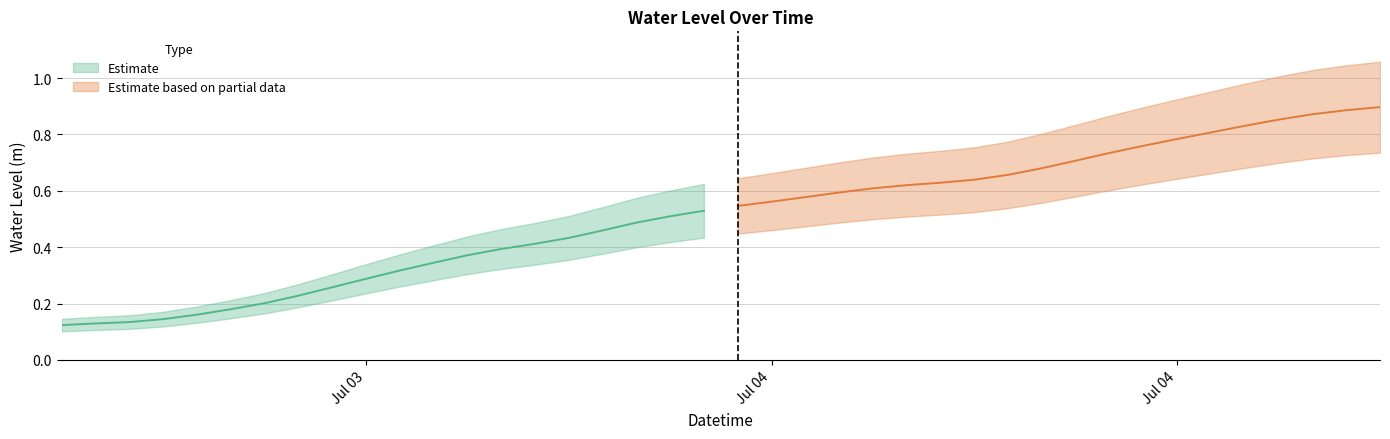

Reading left to right, extract all data points from this chart.

2023-07-03 06:00:00=0.1	2023-07-03 07:00:00=0.1	2023-07-03 08:00:00=0.1	2023-07-03 09:00:00=0.1	2023-07-03 10:00:00=0.2	2023-07-03 11:00:00=0.2	2023-07-03 12:00:00=0.2	2023-07-03 13:00:00=0.2	2023-07-03 14:00:00=0.3	2023-07-03 15:00:00=0.3	2023-07-03 16:00:00=0.3	2023-07-03 17:00:00=0.3	2023-07-03 18:00:00=0.4	2023-07-03 19:00:00=0.4	2023-07-03 20:00:00=0.4	2023-07-03 21:00:00=0.4	2023-07-03 22:00:00=0.5	2023-07-03 23:00:00=0.5	2023-07-04 00:00:00=0.5	2023-07-04 01:00:00=0.5	2023-07-04 02:00:00=0.5	2023-07-04 03:00:00=0.6	2023-07-04 04:00:00=0.6	2023-07-04 05:00:00=0.6	2023-07-04 06:00:00=0.6	2023-07-04 07:00:00=0.6	2023-07-04 08:00:00=0.6	2023-07-04 09:00:00=0.6	2023-07-04 10:00:00=0.7	2023-07-04 11:00:00=0.7	2023-07-04 12:00:00=0.7	2023-07-04 13:00:00=0.7	2023-07-04 14:00:00=0.8	2023-07-04 15:00:00=0.8	2023-07-04 16:00:00=0.8	2023-07-04 17:00:00=0.8	2023-07-04 18:00:00=0.9	2023-07-04 19:00:00=0.9	2023-07-04 20:00:00=0.9	2023-07-04 21:00:00=0.9